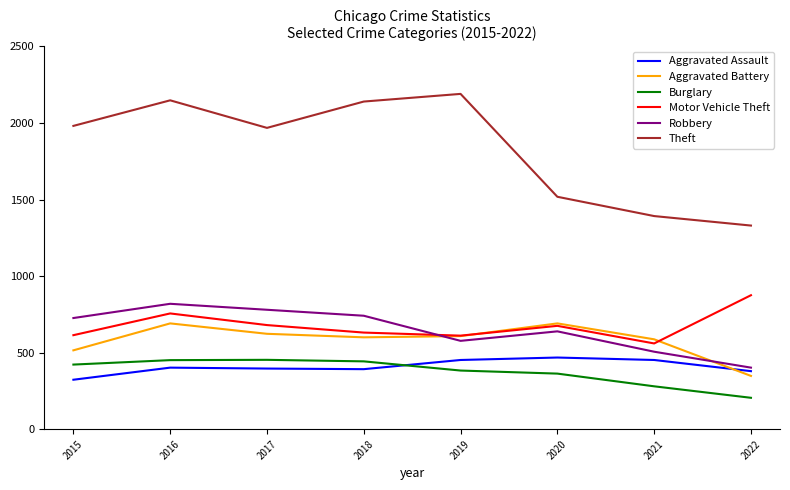

Which series has the largest total across all categories?

Theft